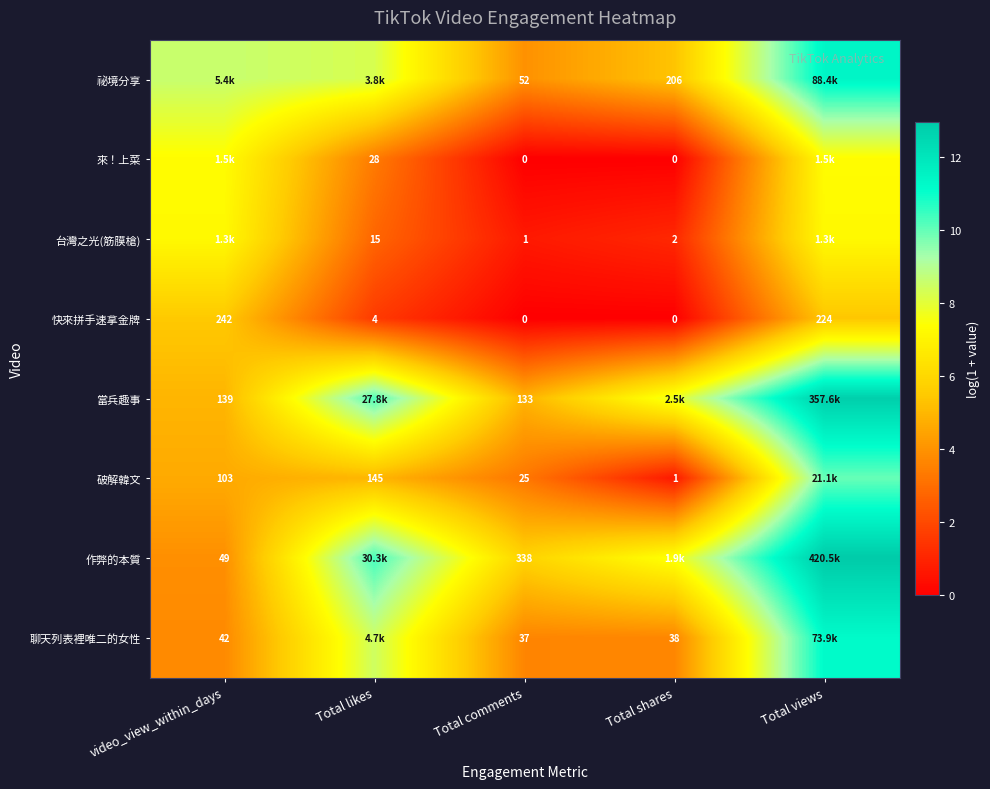

Where is 快來拼手速拿金牌 nearest to the value 121?

Total views